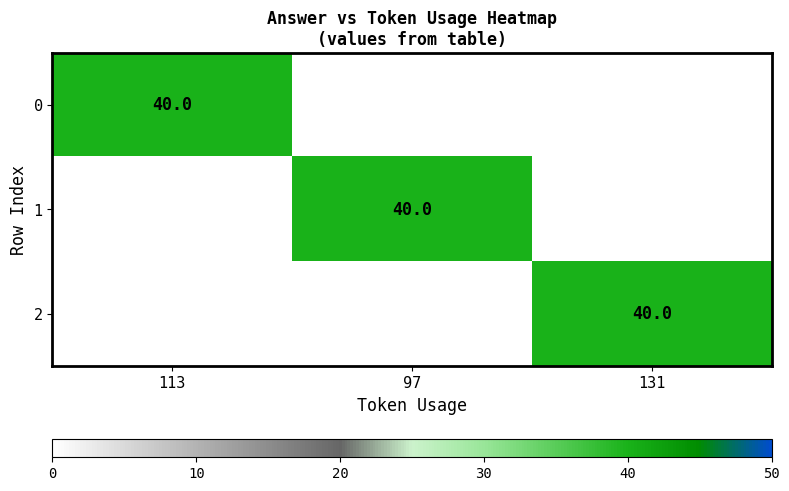

The 0 series shows 8 at 113. True or false?

False